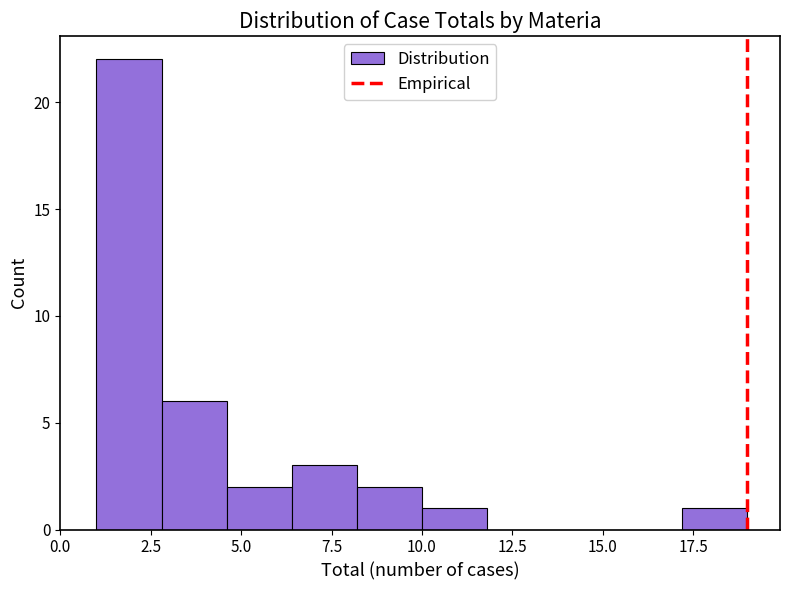

Around what value on the x-axis is the tallest bar? Give the approximate position of its centre, as read against the axis.

2.0